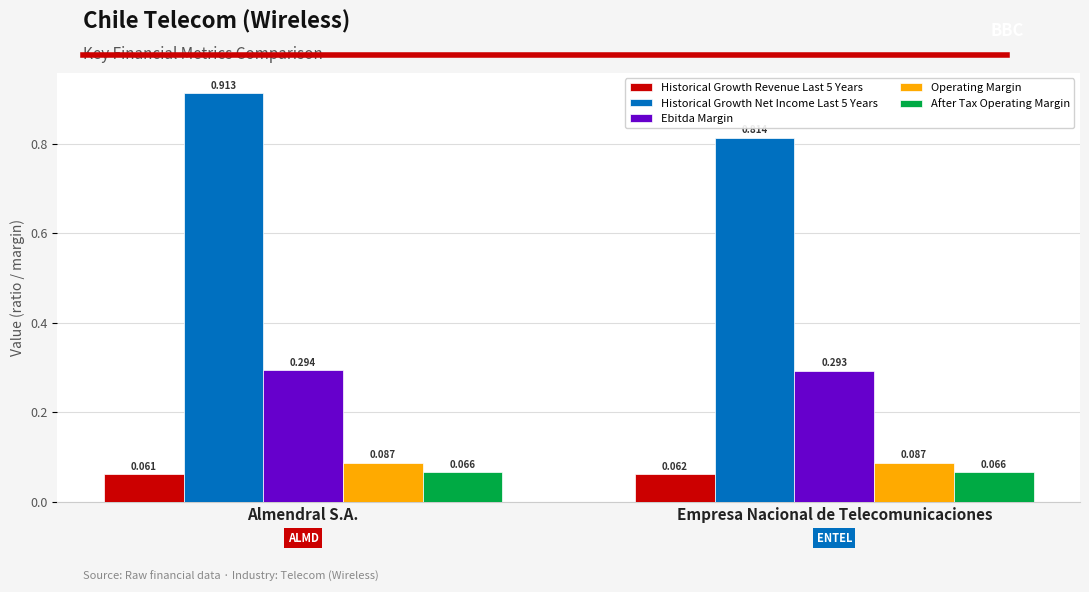

At how many categories does at least one series exceed 0?

2